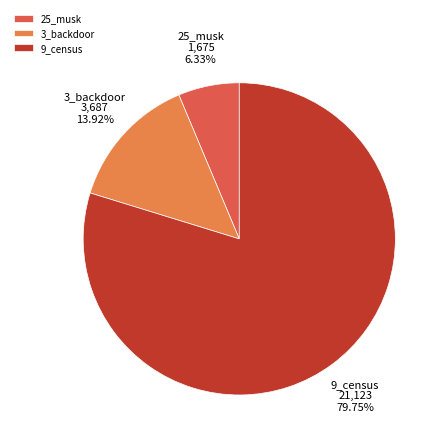

To the nearest percent, what portion does 9_census represent?

80%